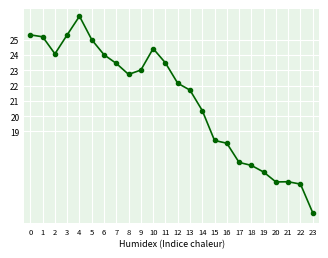

Which has a higher value, 19 or 2?

2